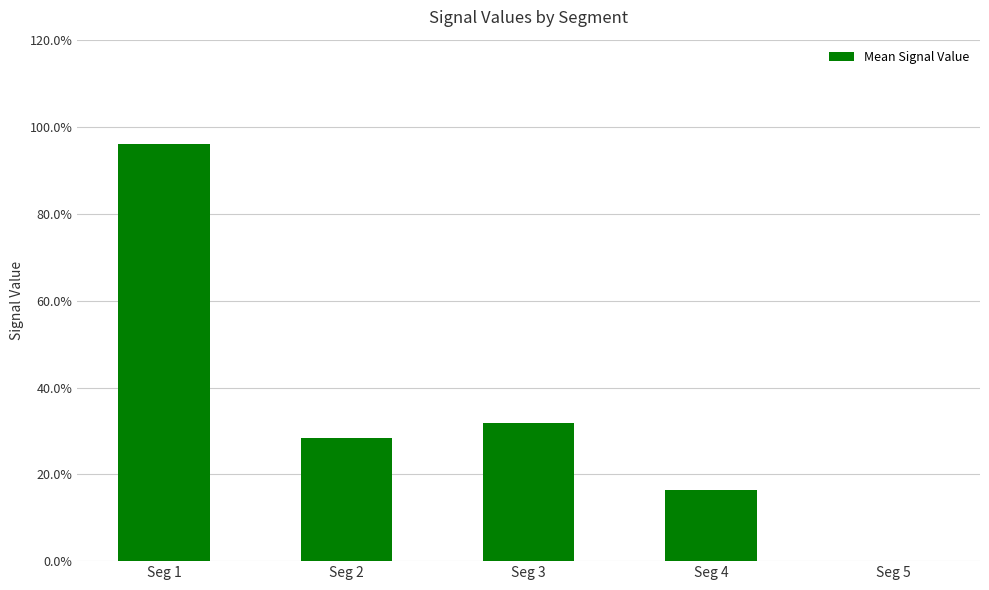

True or false: the data shows 0.5 at Seg 3.

False